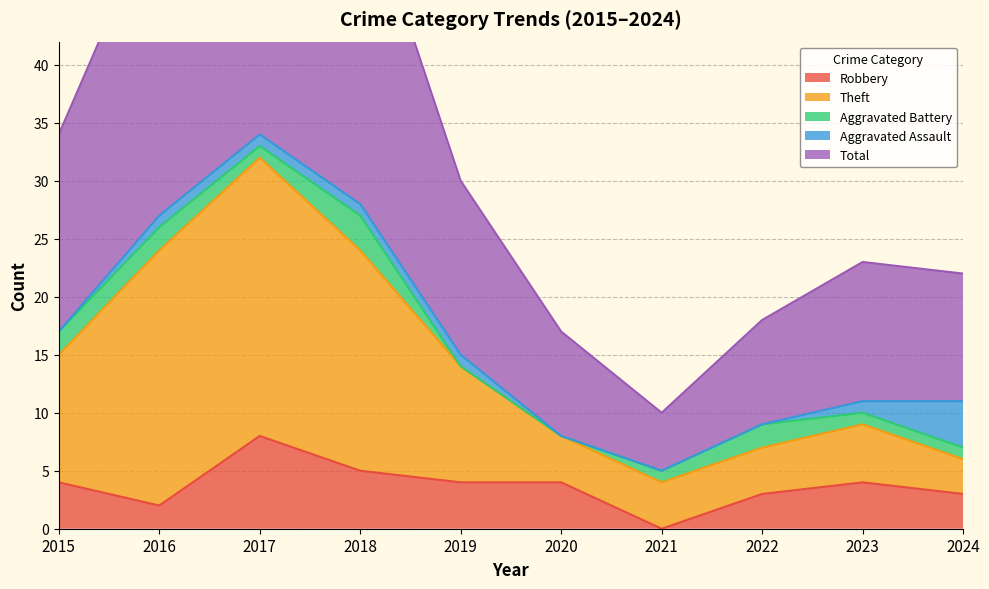

Is it true that Robbery equals 4 at 2015?

True